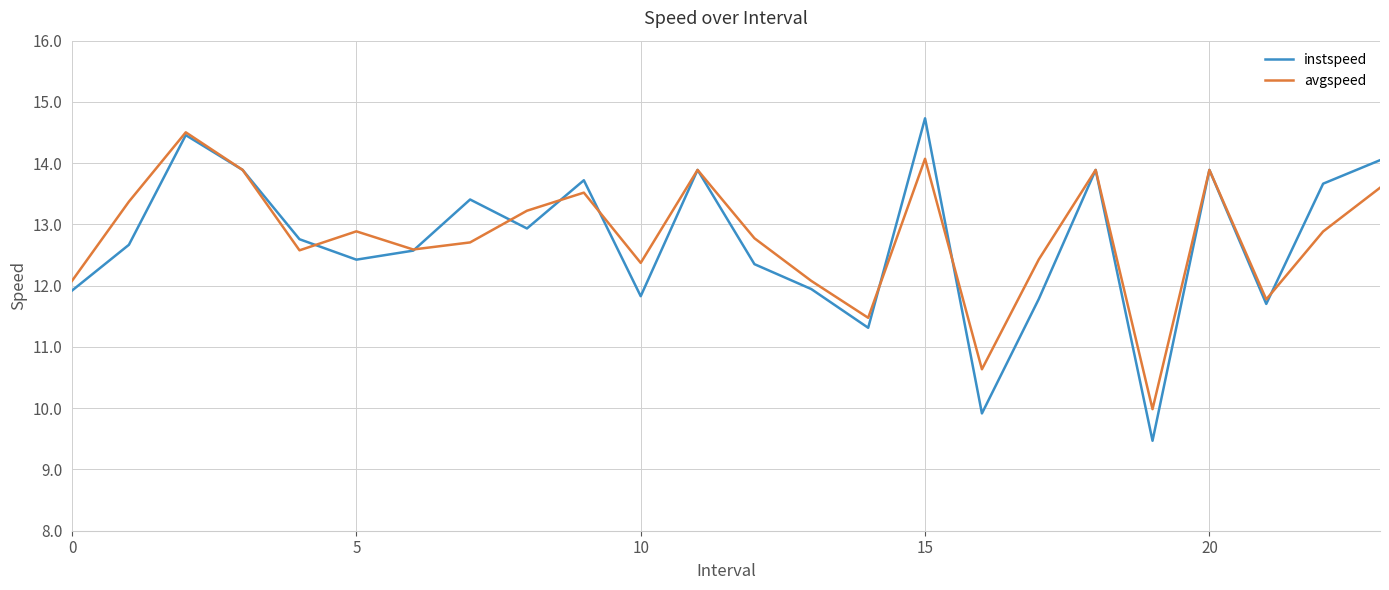

What is the greatest value displayed?

14.7